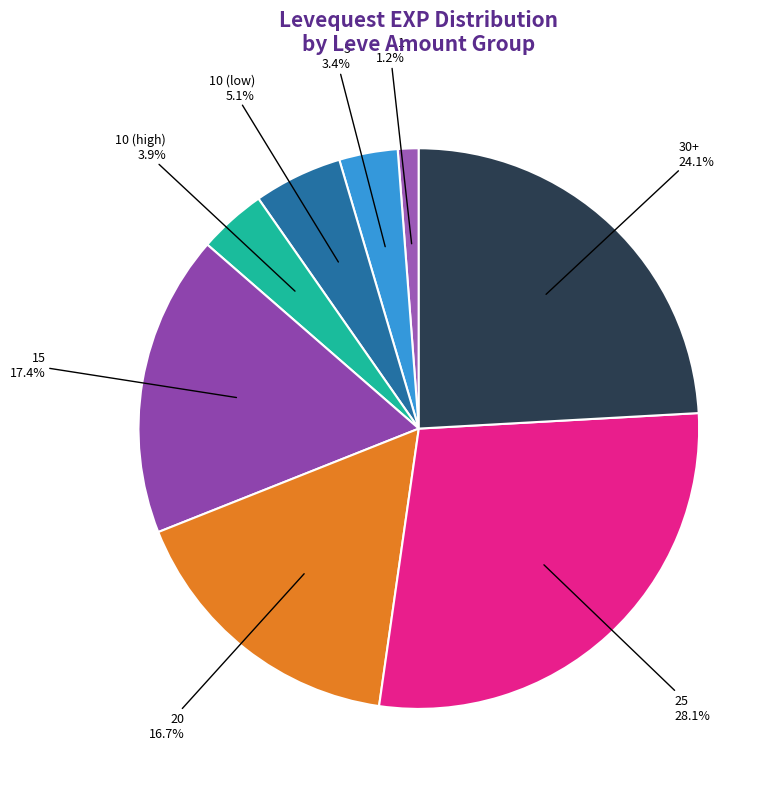

What portion of the pie excludes 5?

96.6%